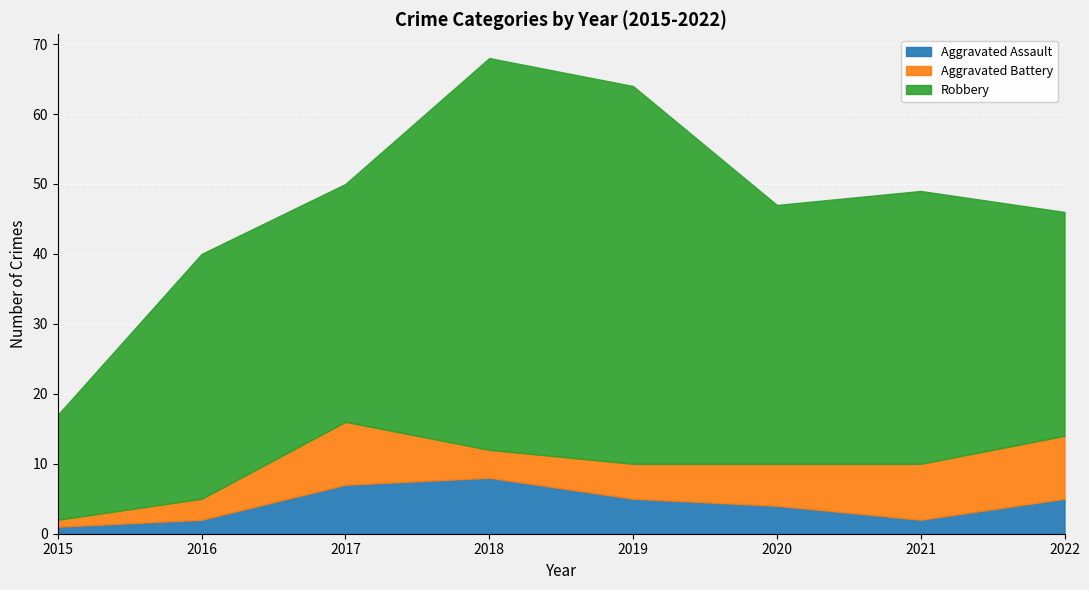

What is the highest value of the Aggravated Assault series?

8